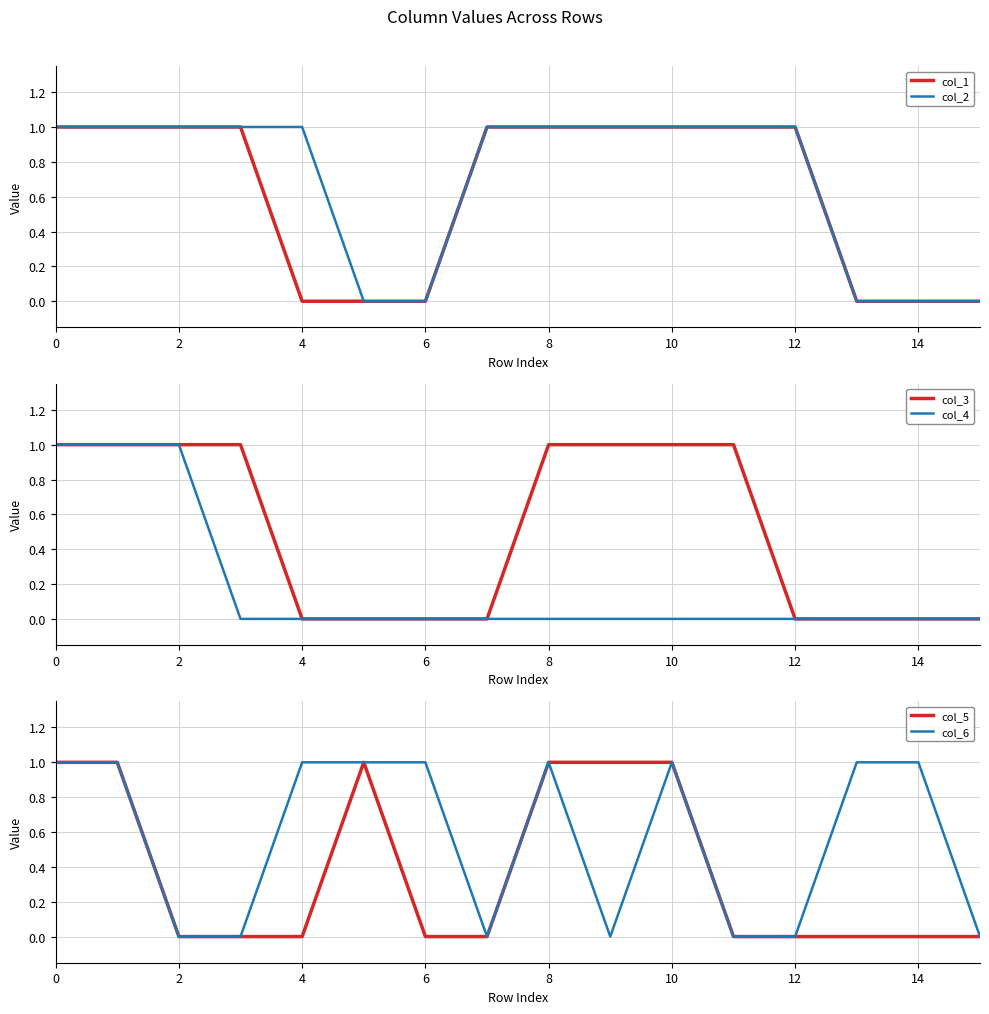

What is the label of the 5th point from the right?

11